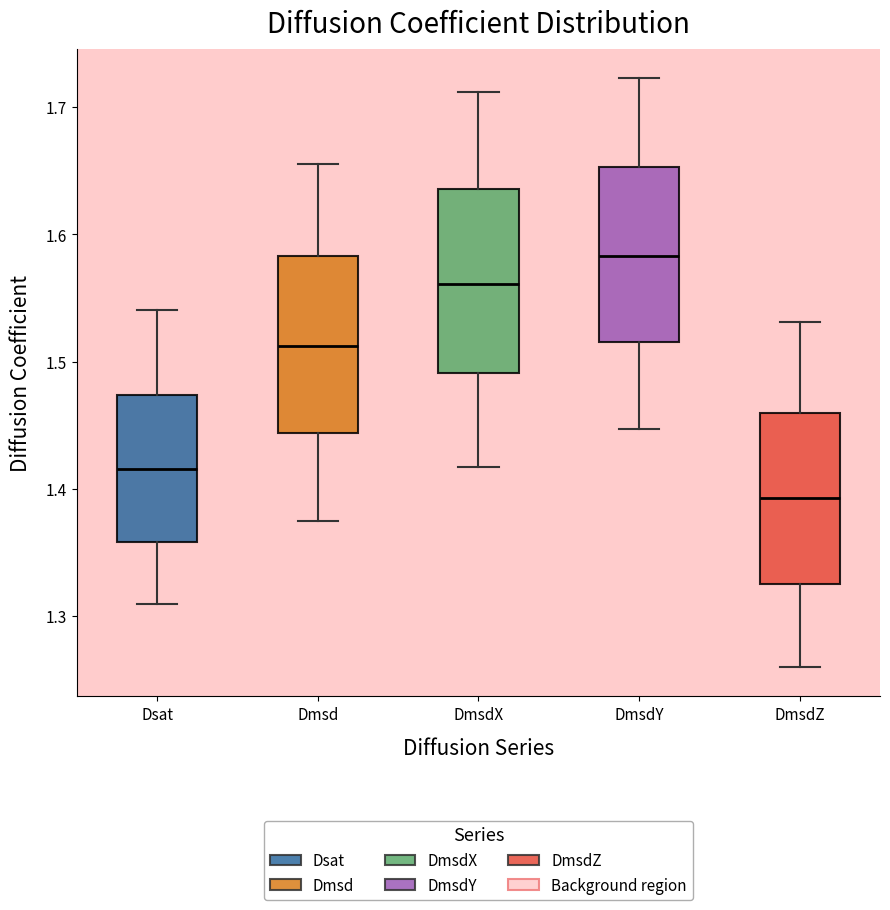

Reading left to right, read every box against the y-axis: the position of its median line, the range the box covers, and the ends of its whiskers. The values are not printed on the chart, so give them approximately, as read against the axis.

Dsat: median 1.42, box 1.36 to 1.47, whiskers 1.31 to 1.54
Dmsd: median 1.51, box 1.44 to 1.58, whiskers 1.37 to 1.66
DmsdX: median 1.56, box 1.49 to 1.64, whiskers 1.42 to 1.71
DmsdY: median 1.58, box 1.51 to 1.65, whiskers 1.45 to 1.72
DmsdZ: median 1.39, box 1.32 to 1.46, whiskers 1.26 to 1.53